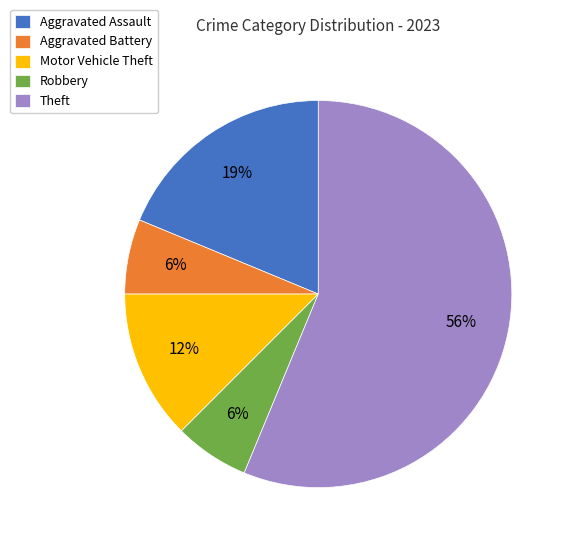

Which slice is the largest?

Theft